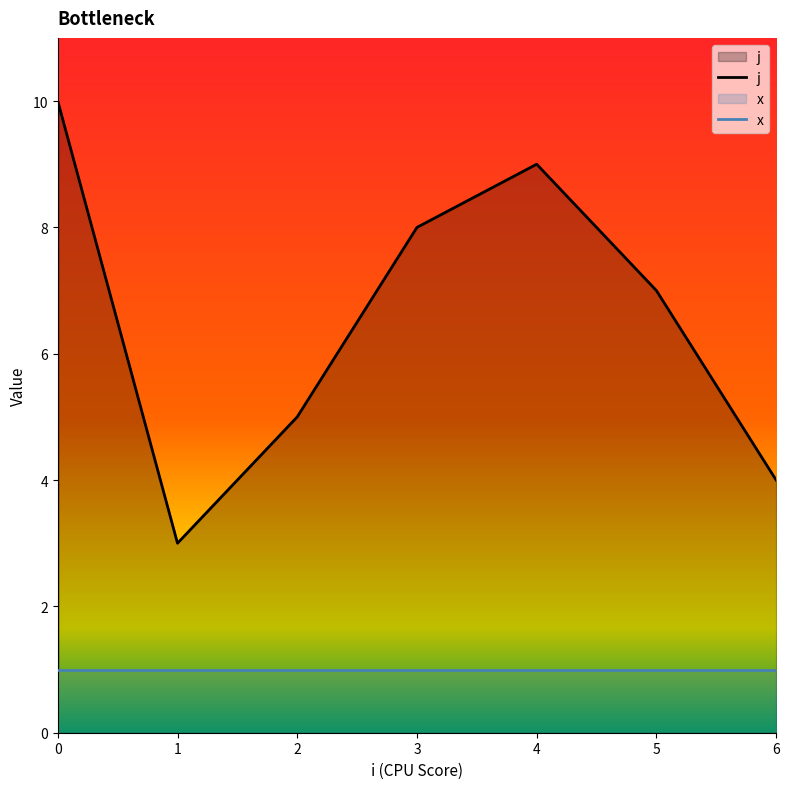

What is the average value of the x series?

1